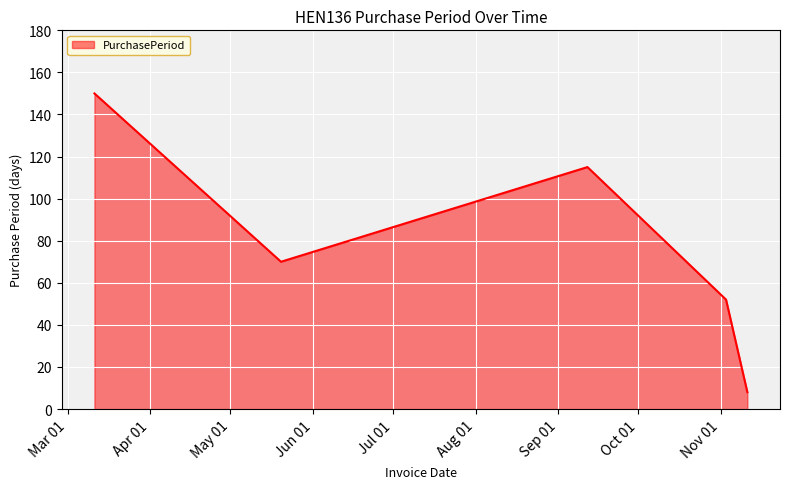

How many interior local valleys (lower than both neighbors) does the data have?

1